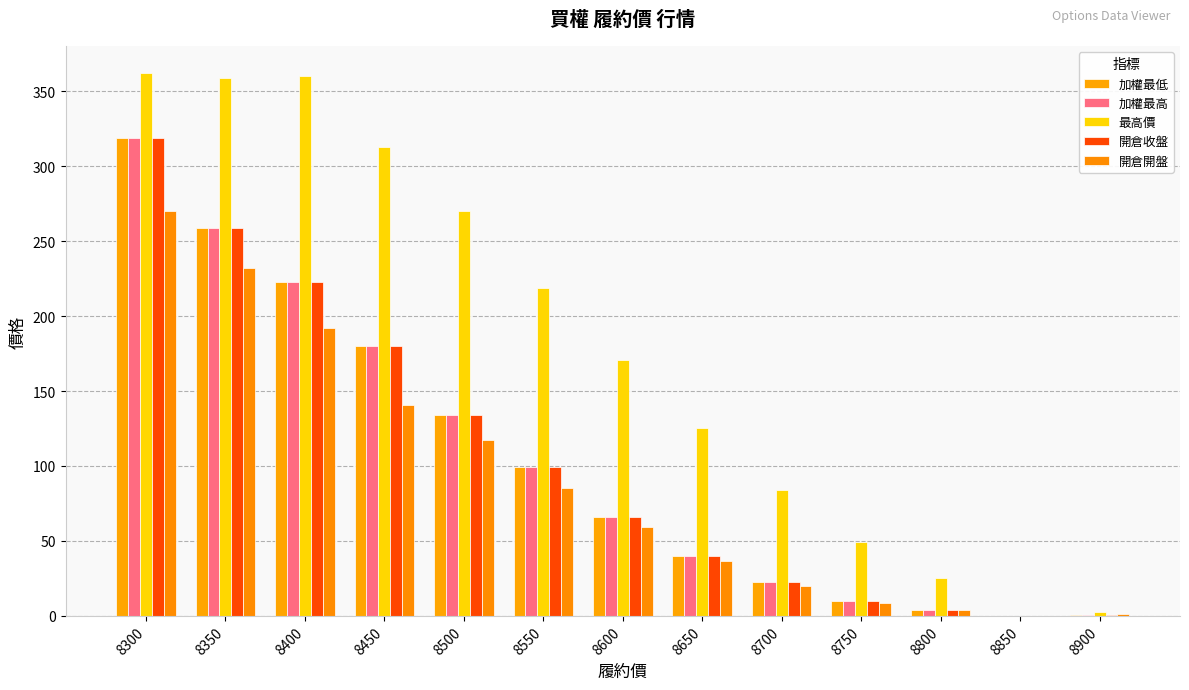

What are all the series names shown in the legend?

加權最低, 加權最高, 最高價, 開倉收盤, 開倉開盤